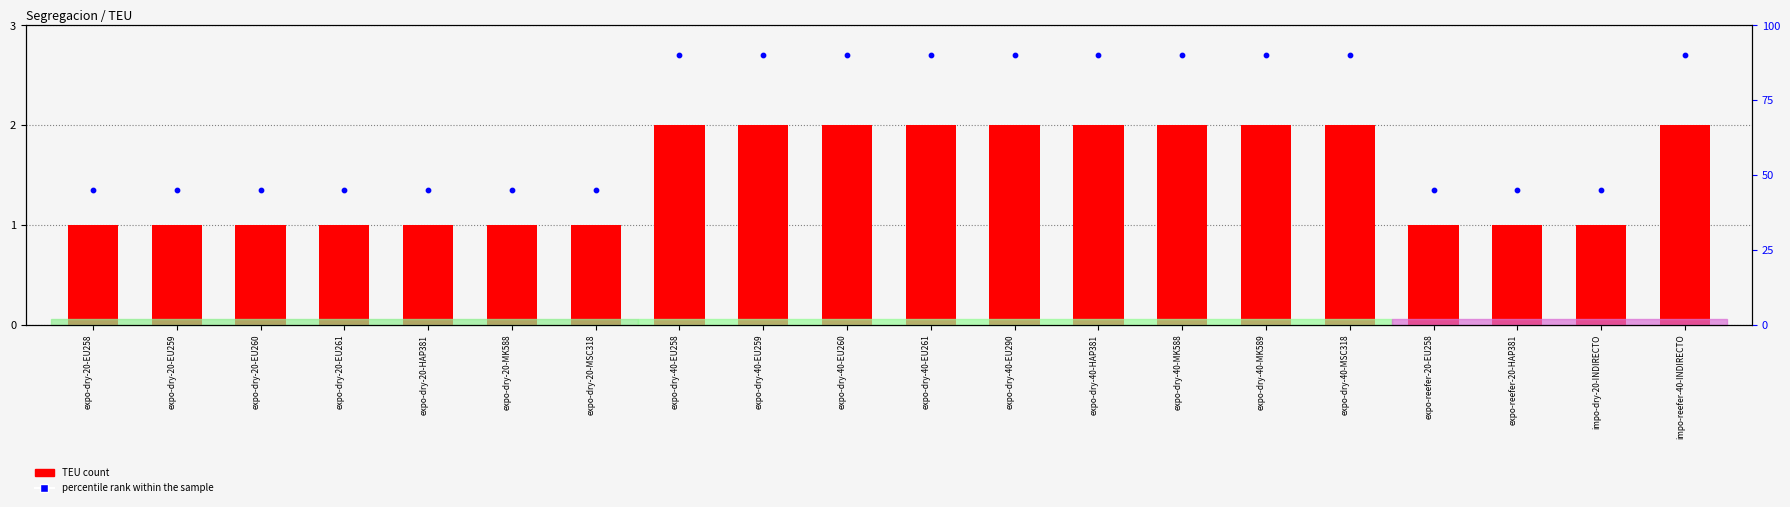

At which category is the sum across all series the highest?

expo-dry-40-EU258